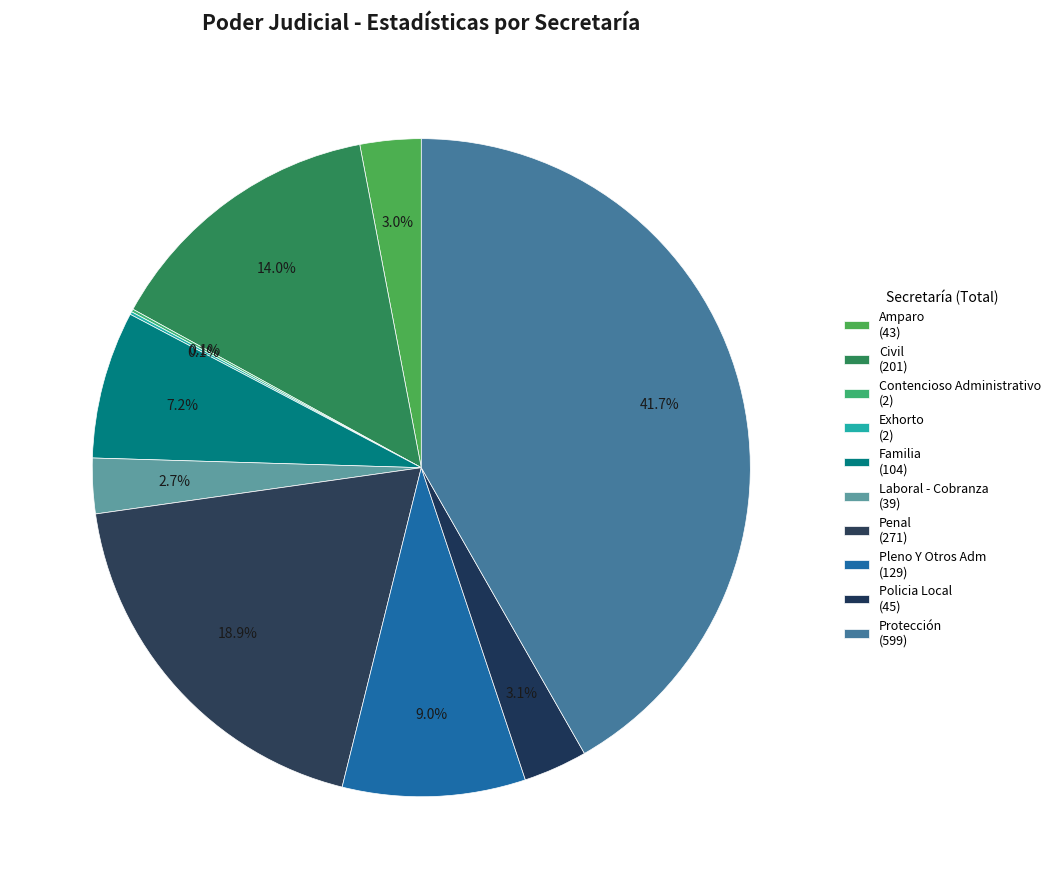

Rank the categories by value from lowest to highest.

Contencioso Administrativo, Exhorto, Laboral - Cobranza, Amparo, Policia Local, Familia, Pleno Y Otros Adm, Civil, Penal, Protección